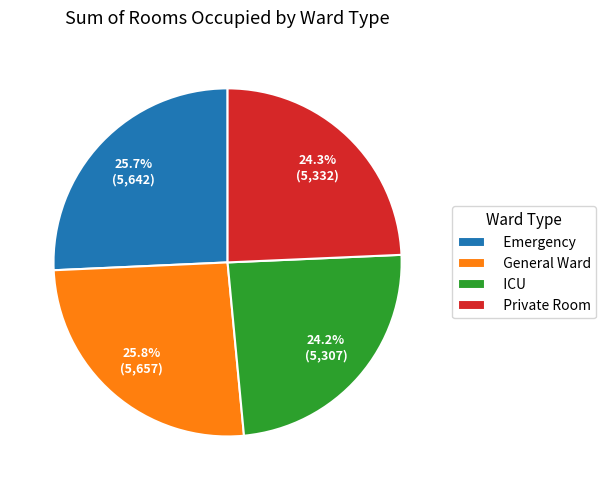

Which has a higher value, General Ward or ICU?

General Ward